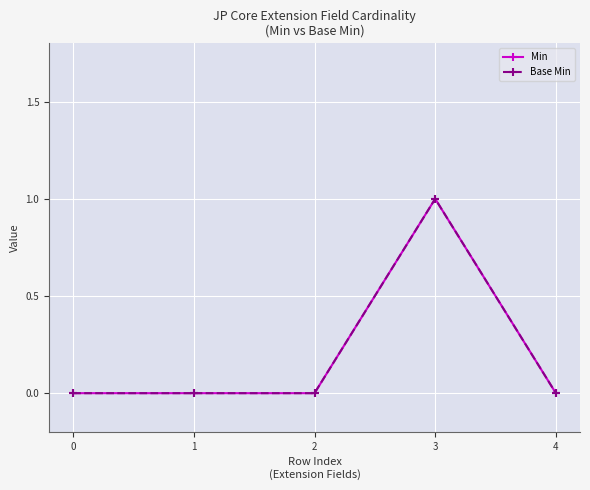

Is this an area chart (filled region under the line)?

No